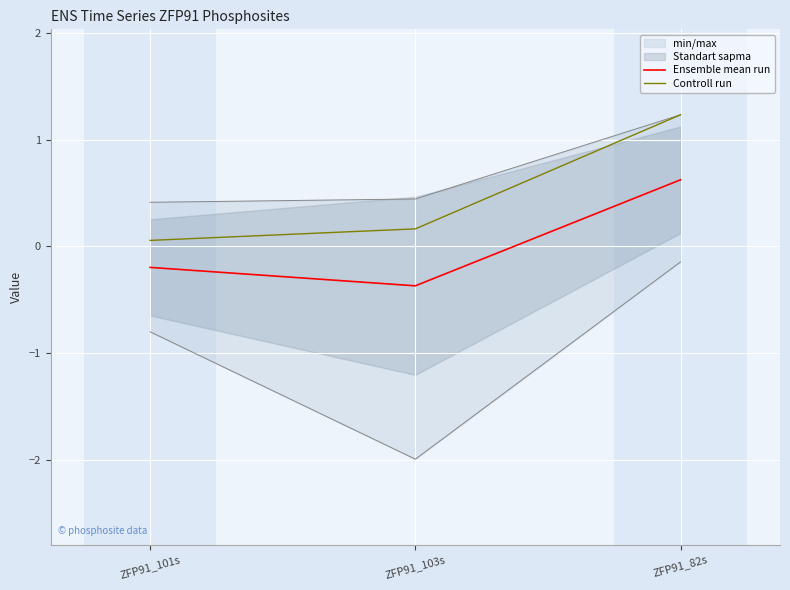

Rank the categories by Controll run value from highest to lowest.

ZFP91_82s, ZFP91_103s, ZFP91_101s